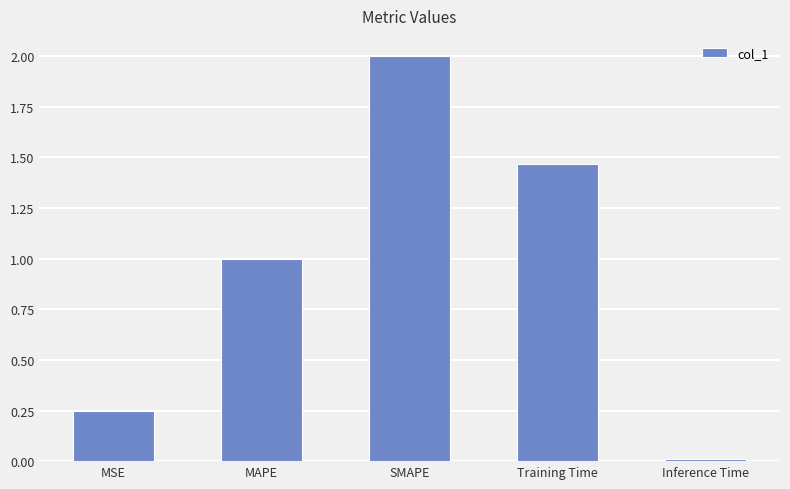

List the labels in order of value, largest first.

SMAPE, Training Time, MAPE, MSE, Inference Time